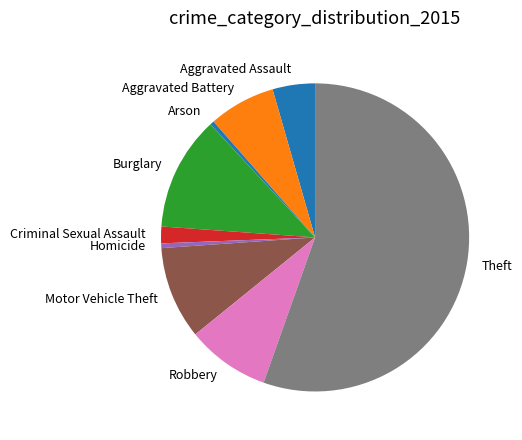

Is the sum of Homicide and Theft greater than half?

Yes